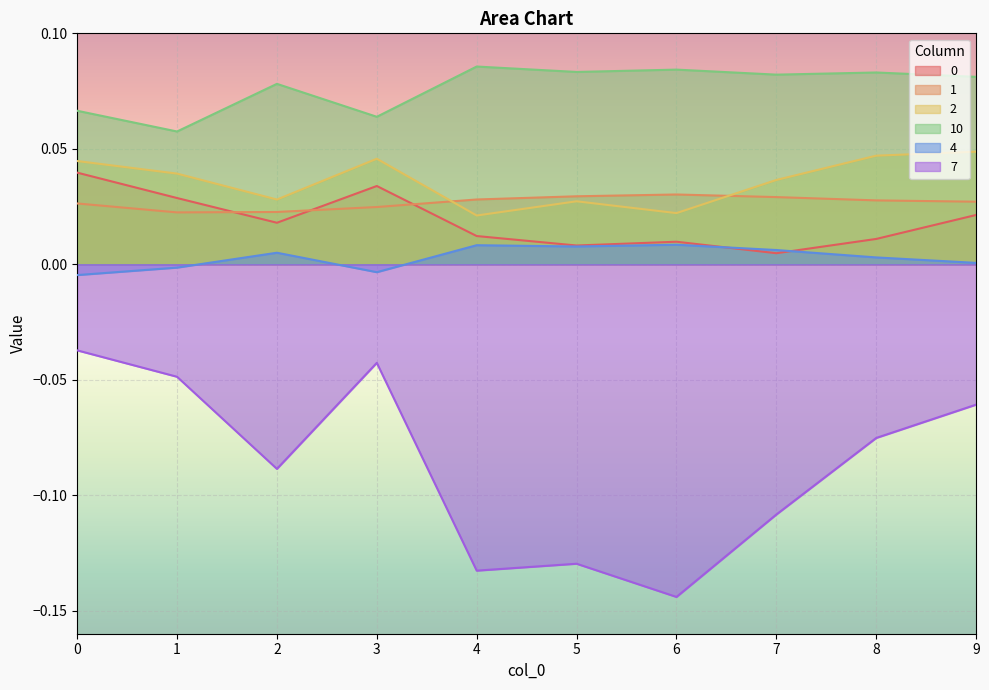

How many interior local peaks does the 4 series have?

3